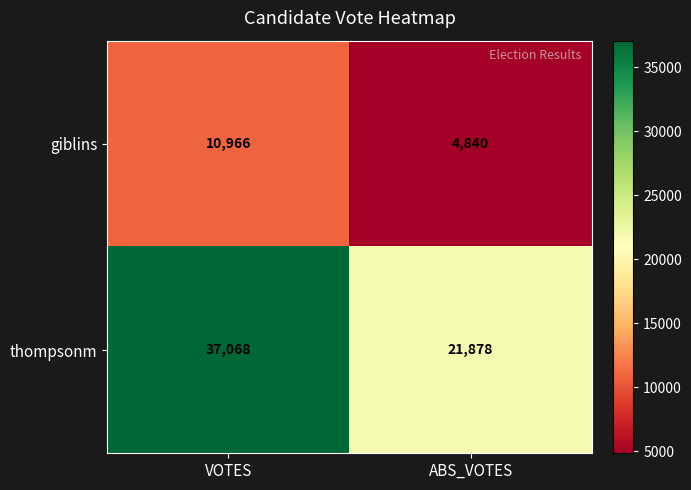

What is the maximum value shown in the chart?

37068